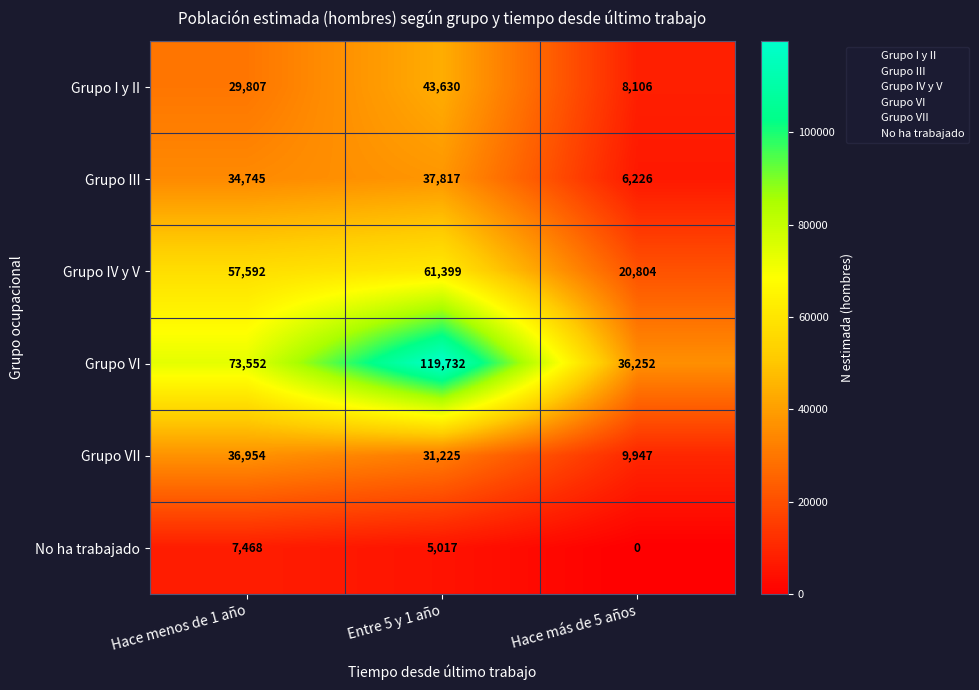

Which series has the widest spread of values?

Grupo VI